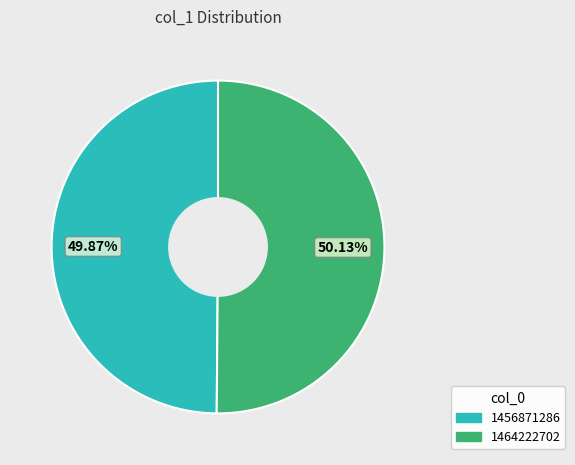

To the nearest percent, what is the difference between the 1456871286 and 1464222702 slice percentages?

0%